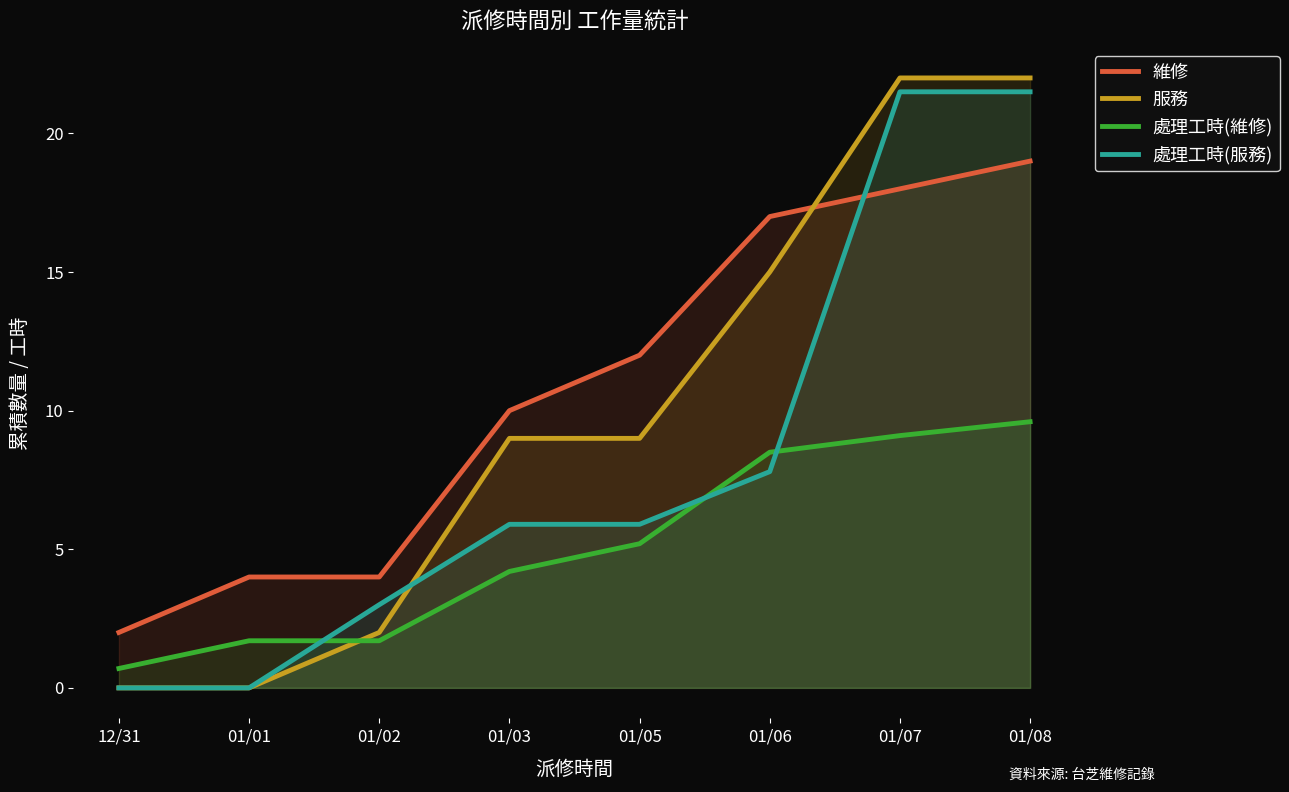

What is the difference between the highest and lowest values at 01/08?

12.4